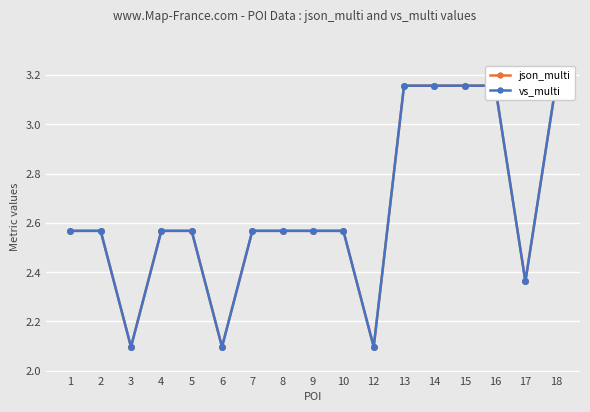

Which category has the highest value across all series?

13